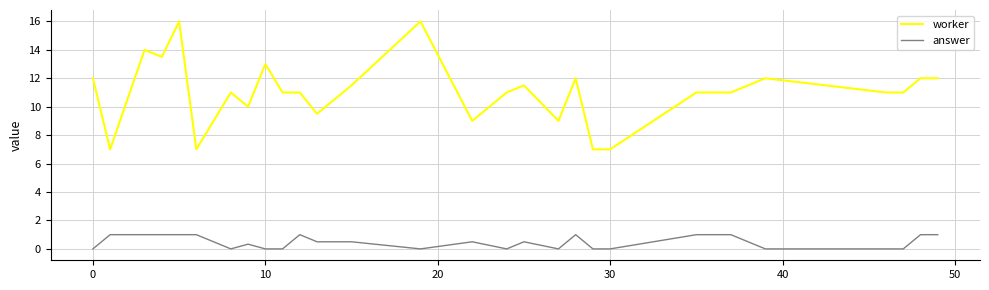

True or false: worker and answer cross at least once.

False